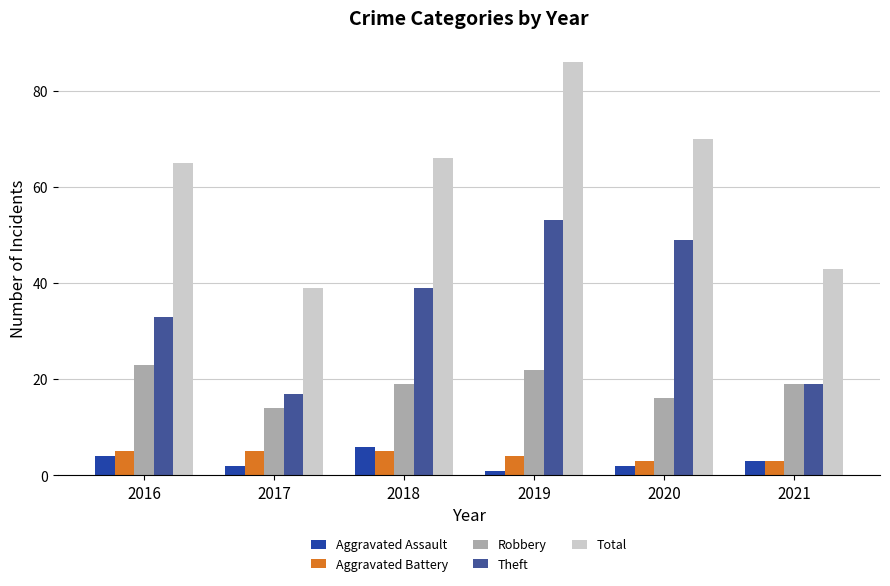

Which series has the largest total across all categories?

Total